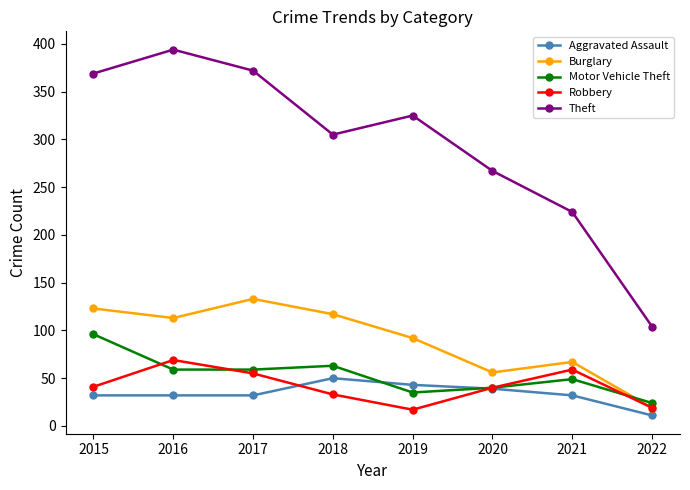

What is the difference between the highest and lowest values at 2021?

192